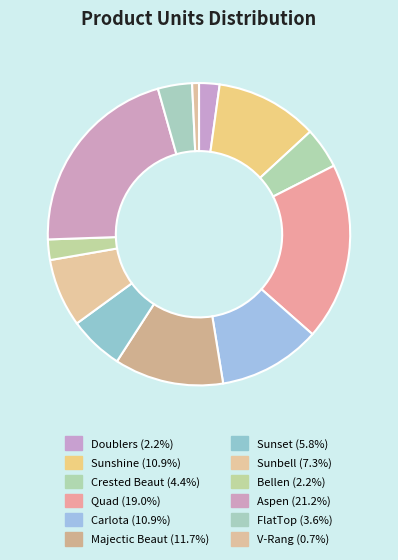

What is the change in value from Carlota to Bellen?

-12